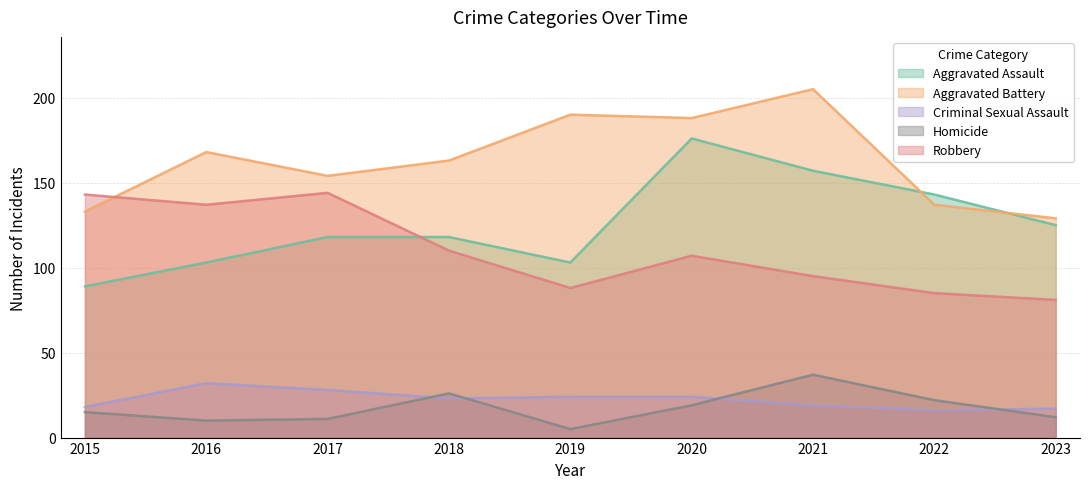

Which category has the lowest value in the Aggravated Battery series?

2023